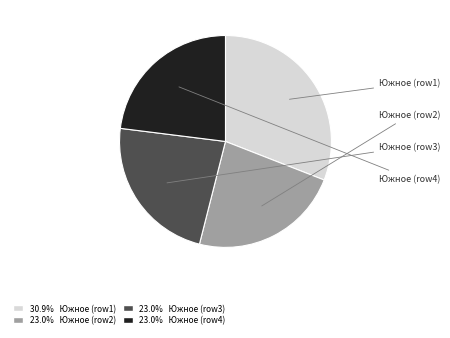

How many segments does this pie chart have?

4